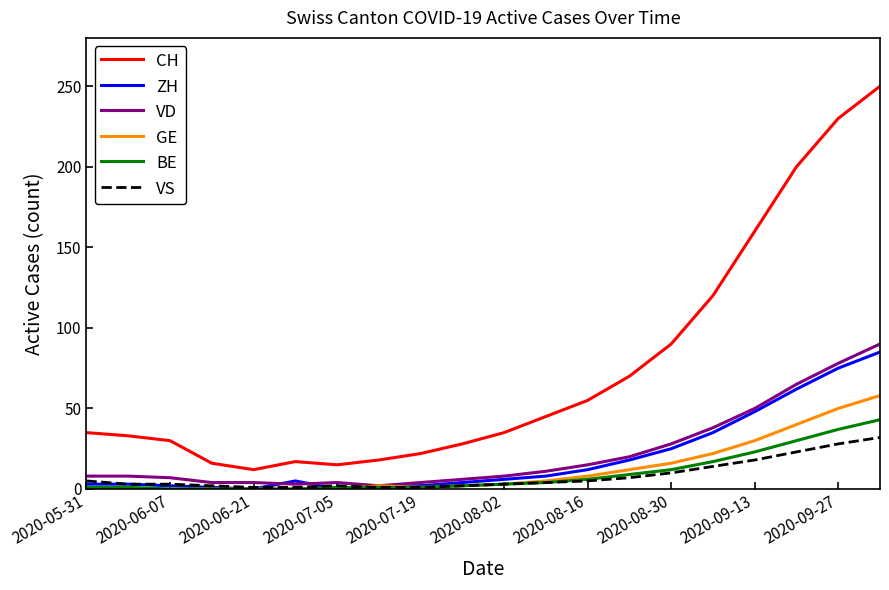

Which series has the widest spread of values?

CH